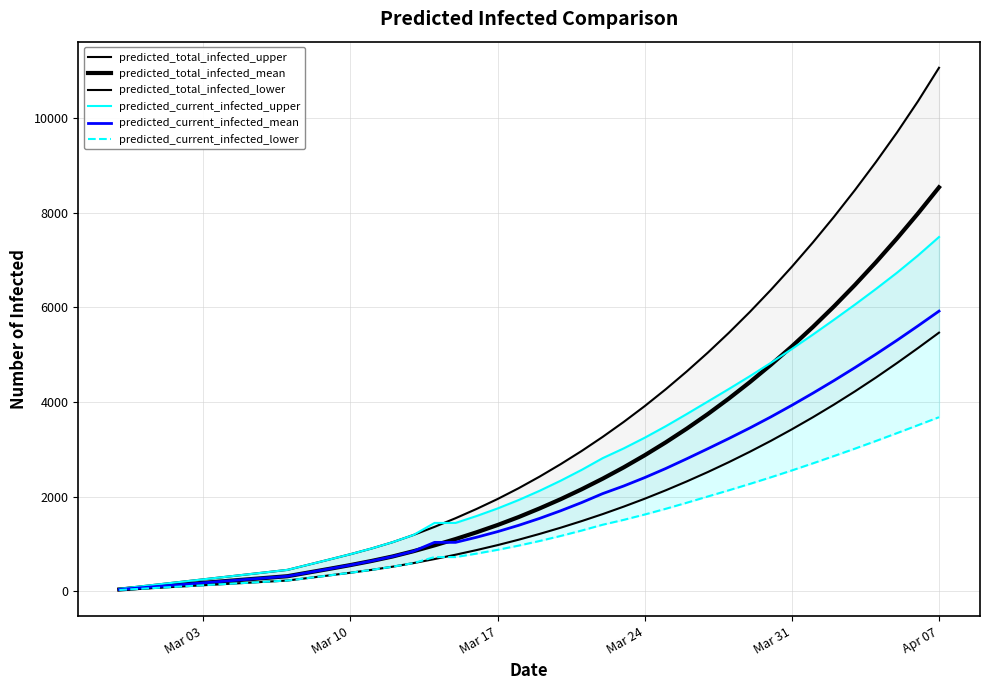

Read the predicted_current_infected_upper value at Mar 17.

1749